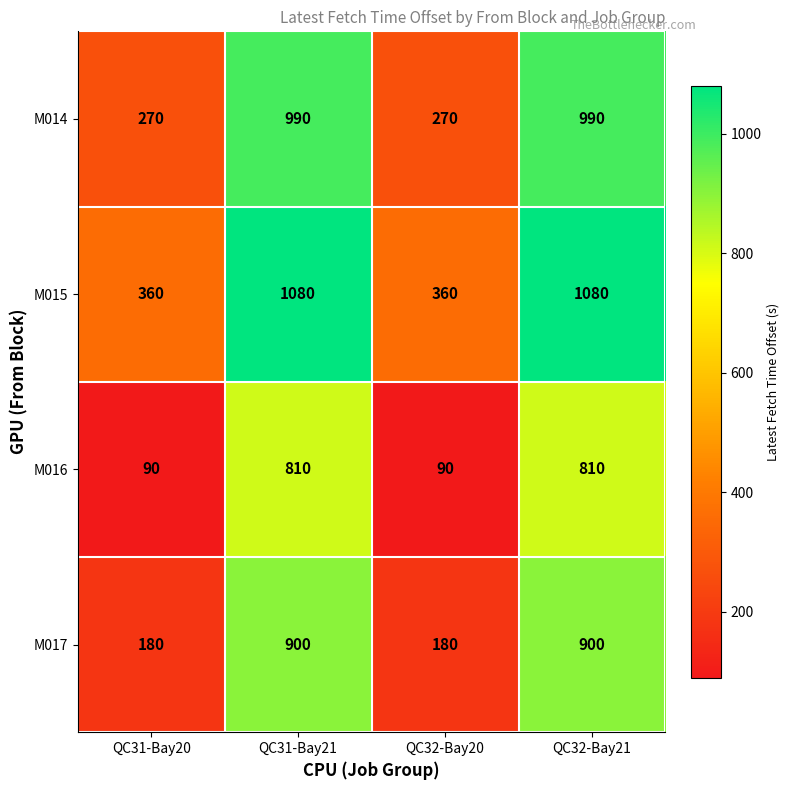

What is the lowest value of the M017 series?

180